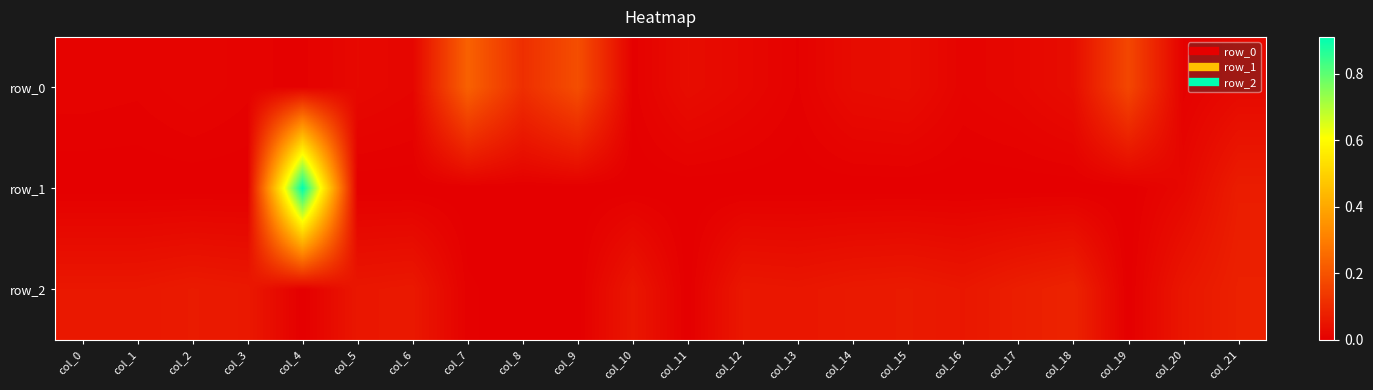

Reading left to right, what are all the values shown in this chart?

row_0: 0.0	0.0	0.0	0.0	0.0	0.0	0.0	0.2	0.1	0.2	0.0	0.0	0.0	0.0	0.0	0.0	0.0	0.0	0.0	0.2	0.0	0.0
row_1: -0.0	-0.0	-0.0	-0.0	0.9	-0.0	-0.0	-0.0	-0.0	-0.0	-0.0	-0.0	-0.0	-0.0	-0.0	-0.0	-0.0	-0.0	-0.0	-0.0	0.0	0.1
row_2: 0.1	0.1	0.1	0.1	-0.0	0.1	0.1	0.0	-0.0	-0.0	0.1	-0.0	0.1	0.1	0.1	0.1	0.1	0.1	0.1	-0.0	0.1	0.1